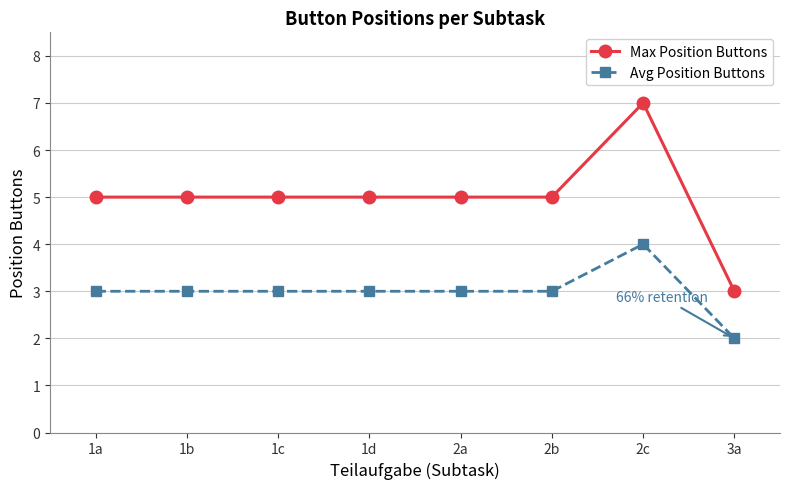

Does the chart have visible grid lines?

Yes